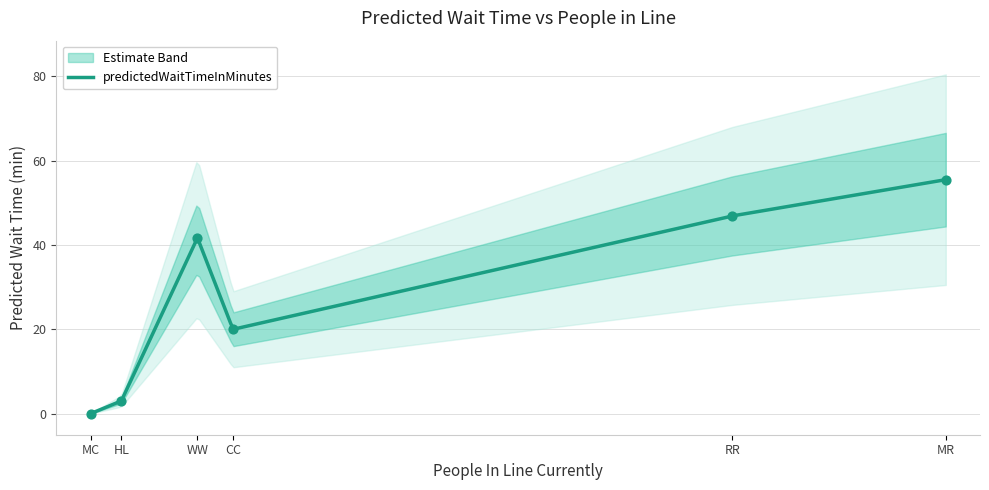

Between MR and RR, which is larger?

MR